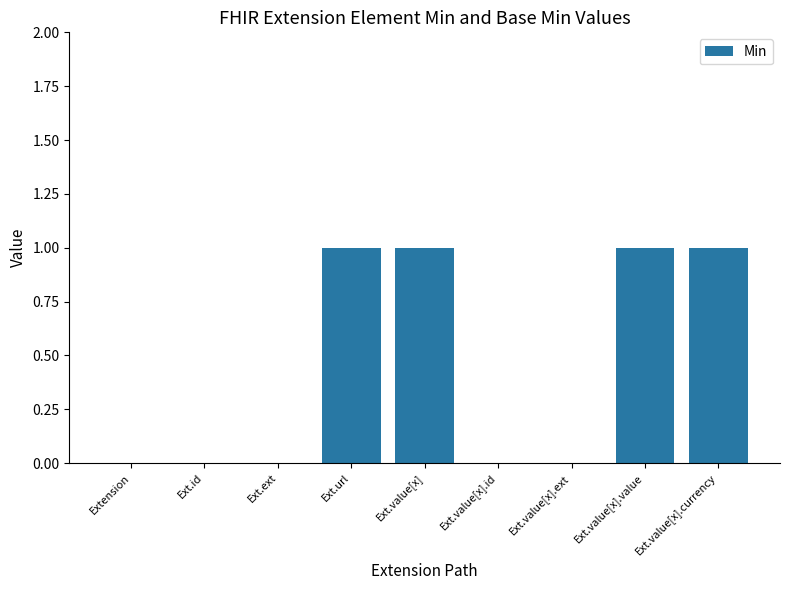

What is the greatest value displayed?

1